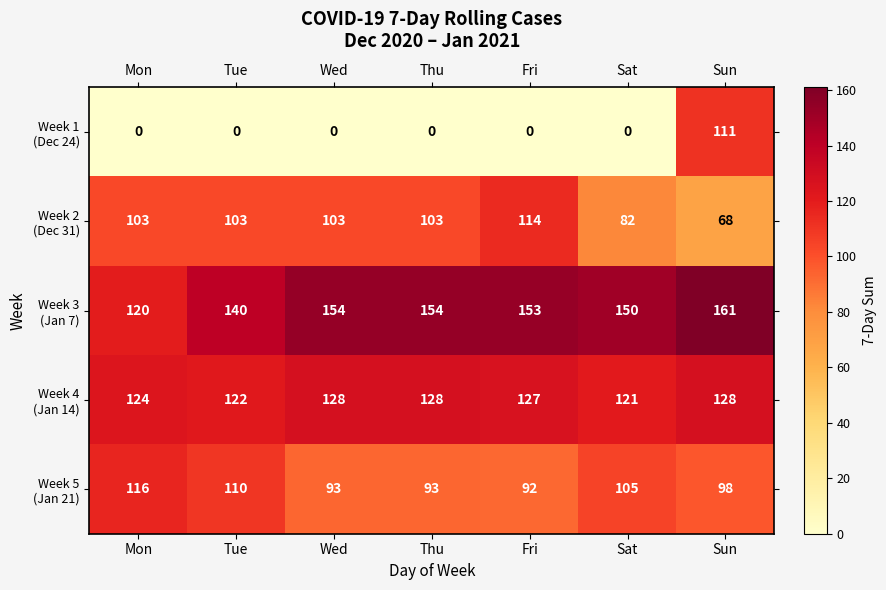

At which category is the sum across all series the highest?

Sun